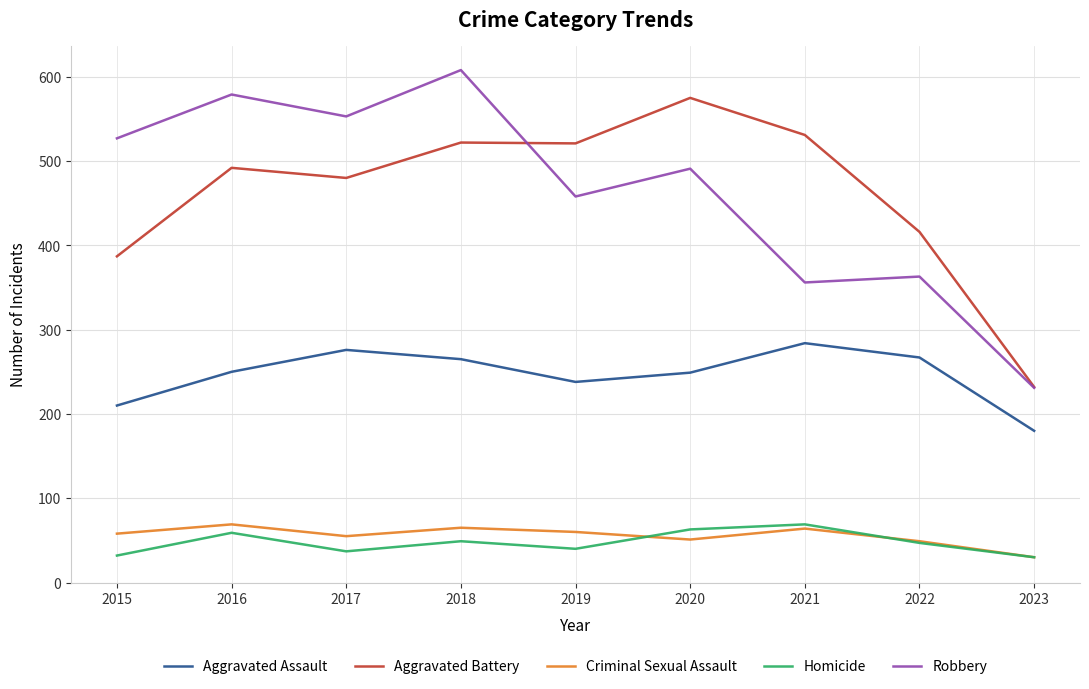

True or false: Robbery has more than 2 interior local peaks.

True